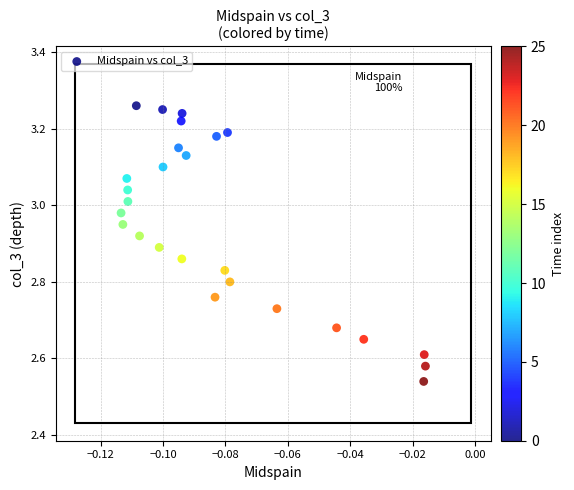

What is the range of Y values (max minus min)?

0.7